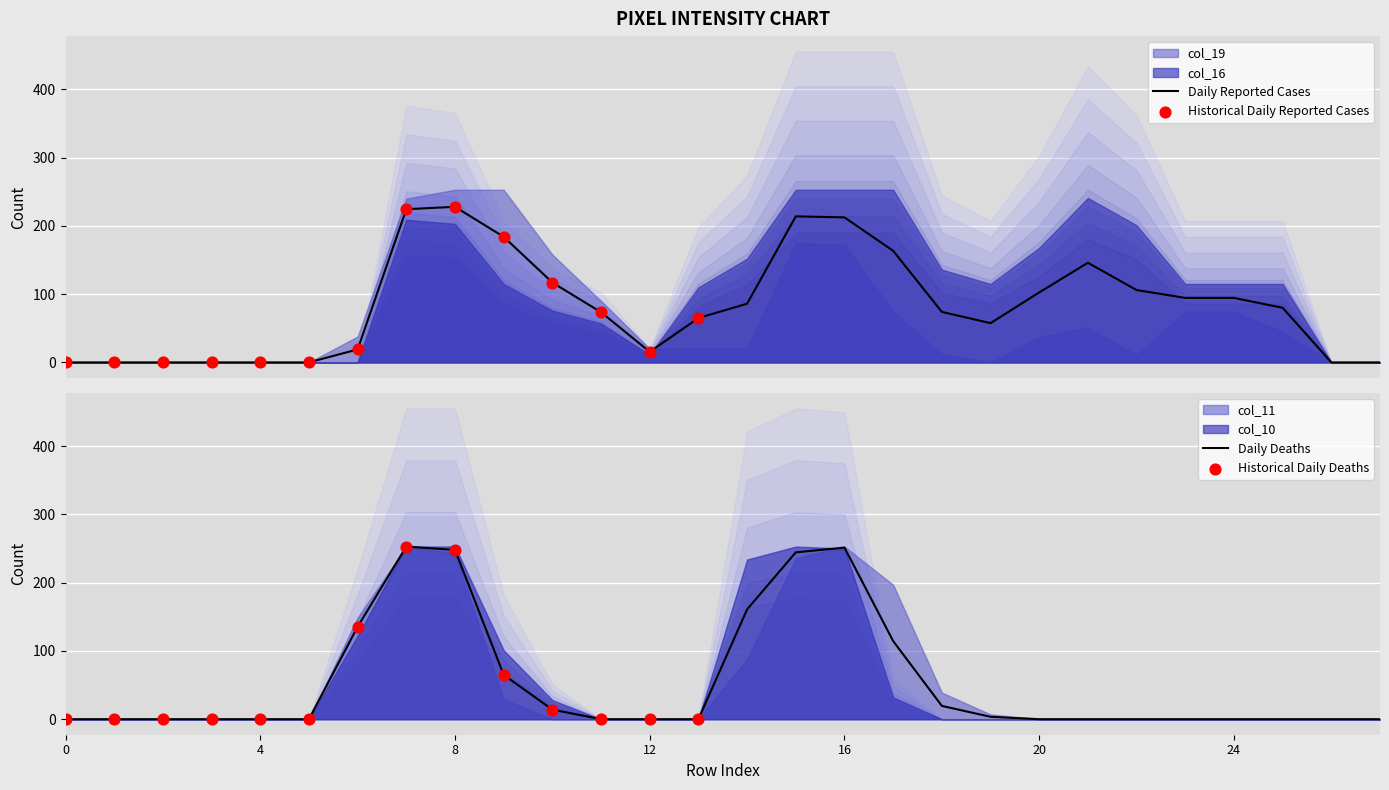

The value of Daily Deaths at 24 is 0.0. True or false?

True